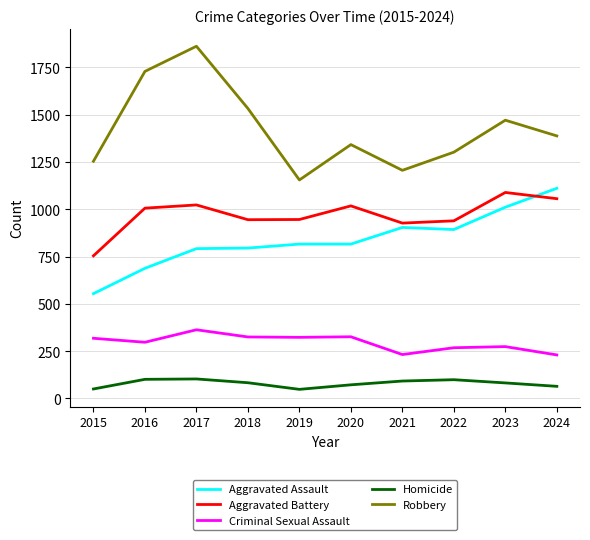

At which category is the sum across all series the highest?

2017